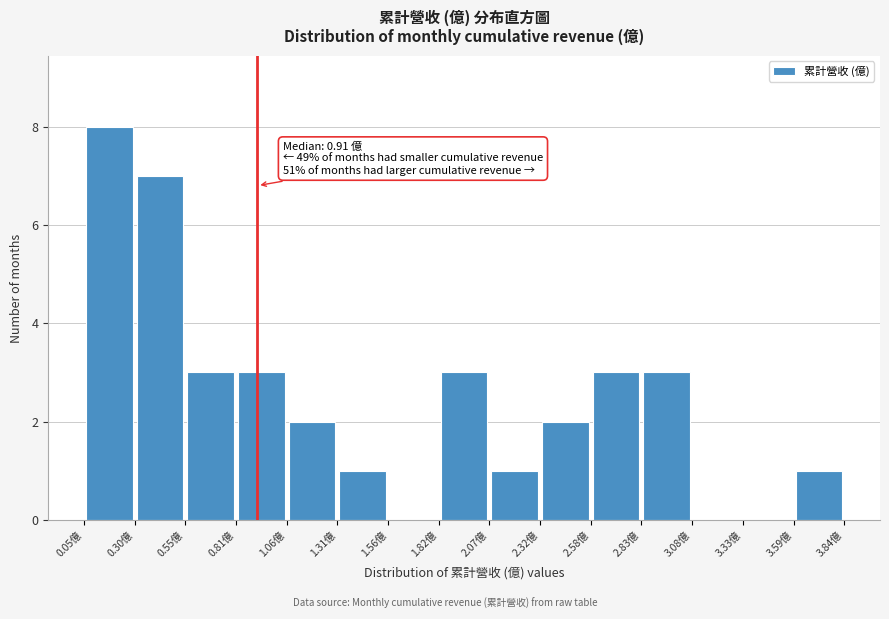

Which range on the x-axis has the tallest bar?

0.05 to 0.30